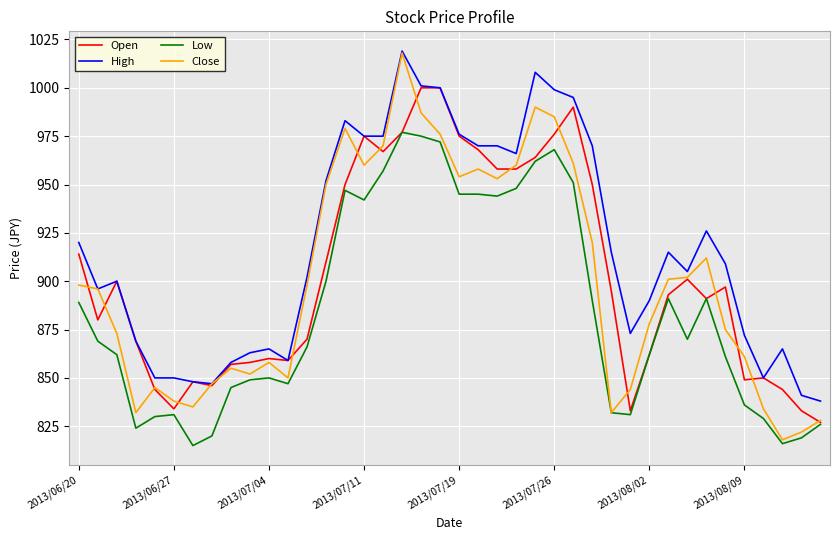

True or false: High and Low cross at least once.

False